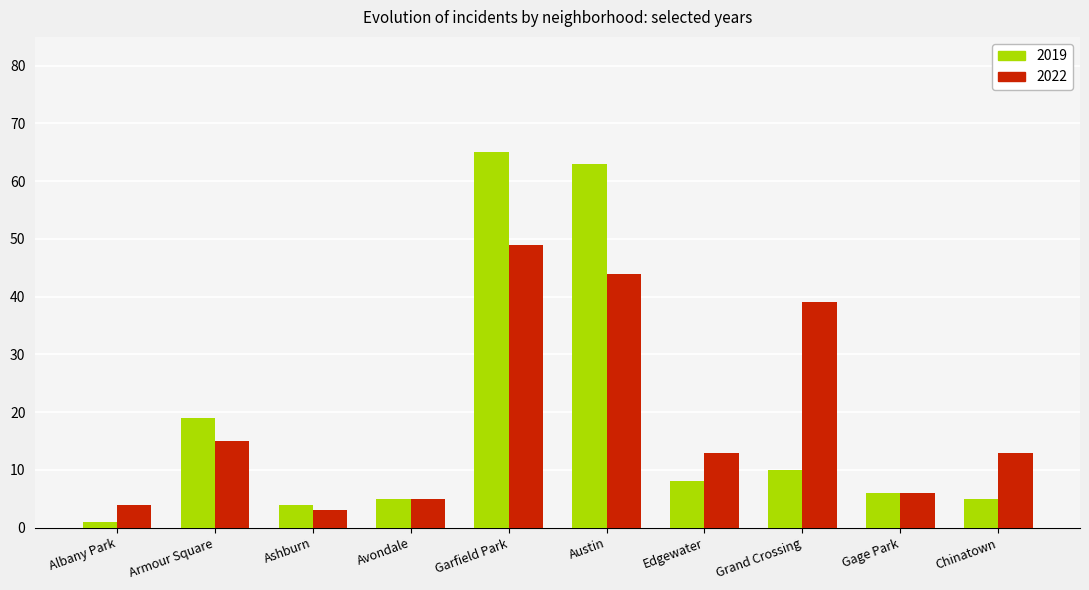

Reading left to right, list all the values displayed in this chart.

2019: Albany Park=1	Armour Square=19	Ashburn=4	Avondale=5	Garfield Park=65	Austin=63	Edgewater=8	Grand Crossing=10	Gage Park=6	Chinatown=5
2022: Albany Park=4	Armour Square=15	Ashburn=3	Avondale=5	Garfield Park=49	Austin=44	Edgewater=13	Grand Crossing=39	Gage Park=6	Chinatown=13